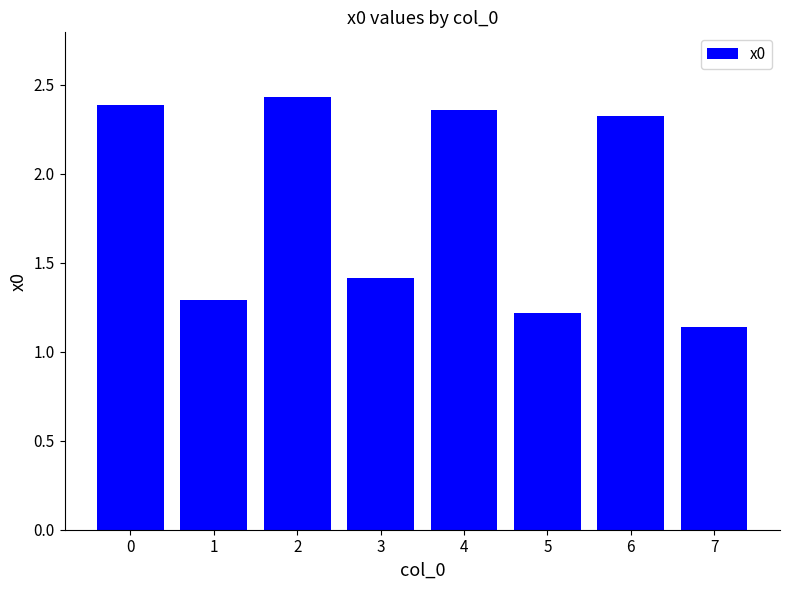

The value at 5 is 1.2. True or false?

True